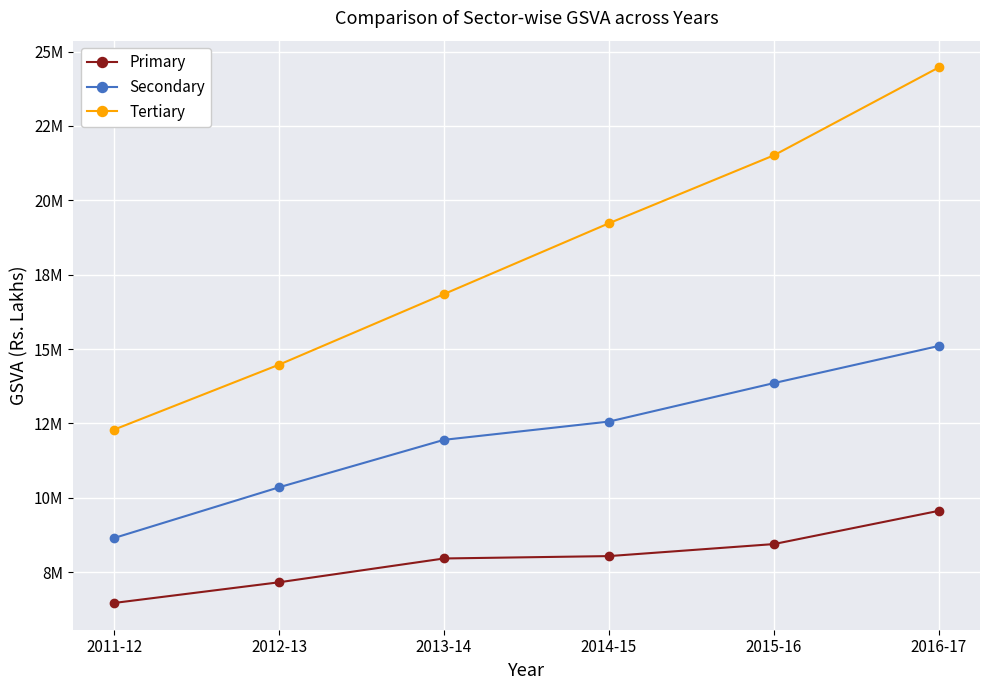

At how many categories does at least one series exceed 21074399?

2